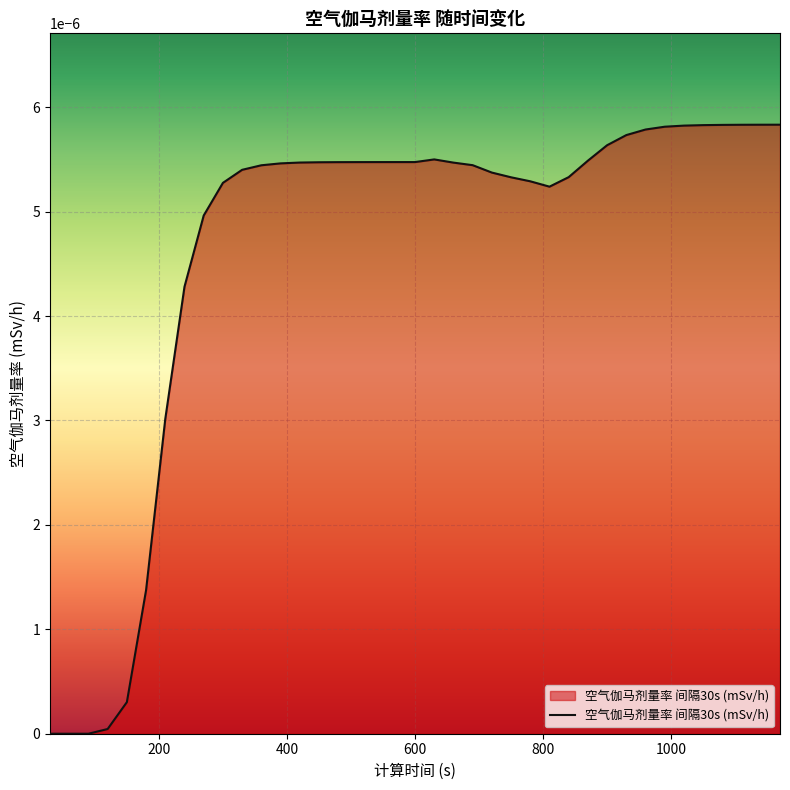

Does the chart display data point markers on the line(s)?

No